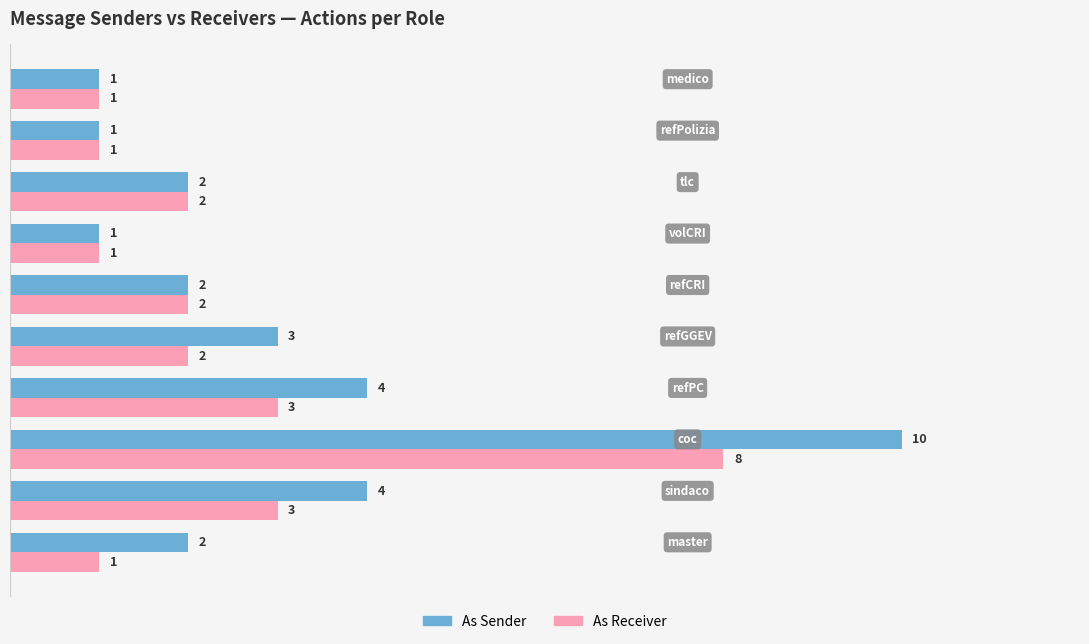

Which series has the largest total across all categories?

As Sender